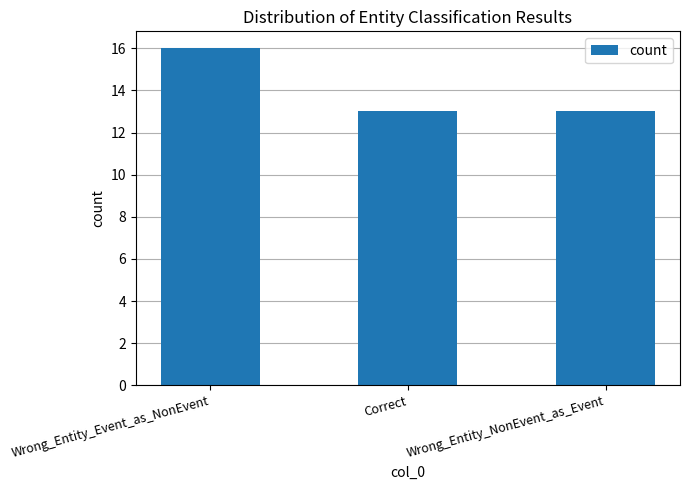

Read the value at Wrong_Entity_Event_as_NonEvent.

16